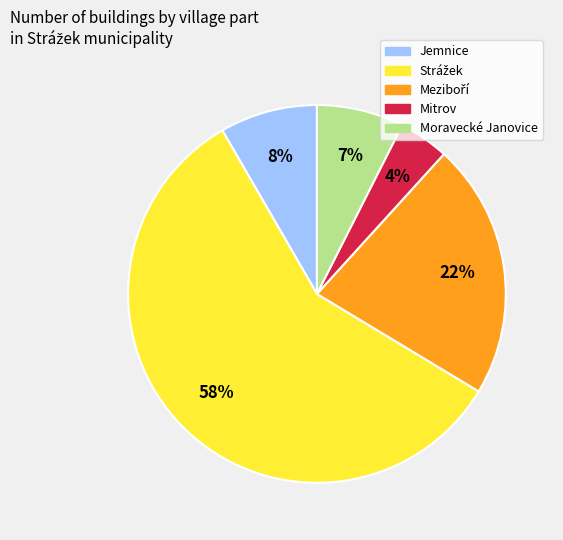

Is there any slice that represents more than half of the pie?

Yes